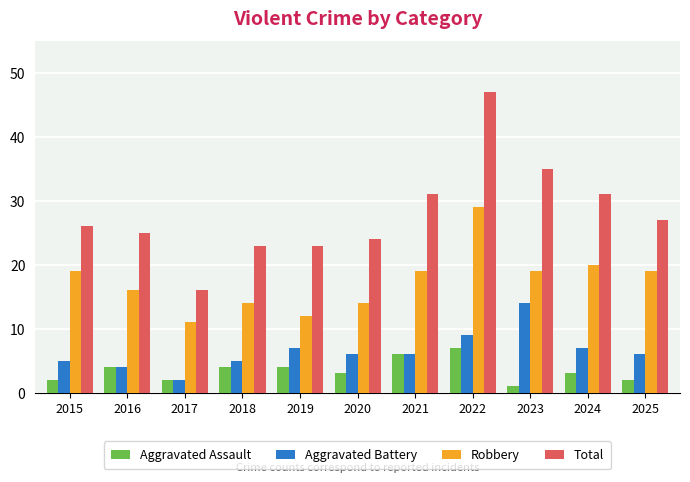

How many bars are there in each group?

4